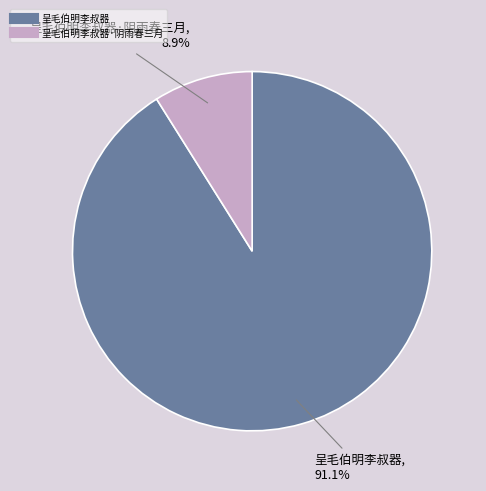

Is there any slice that represents more than half of the pie?

Yes